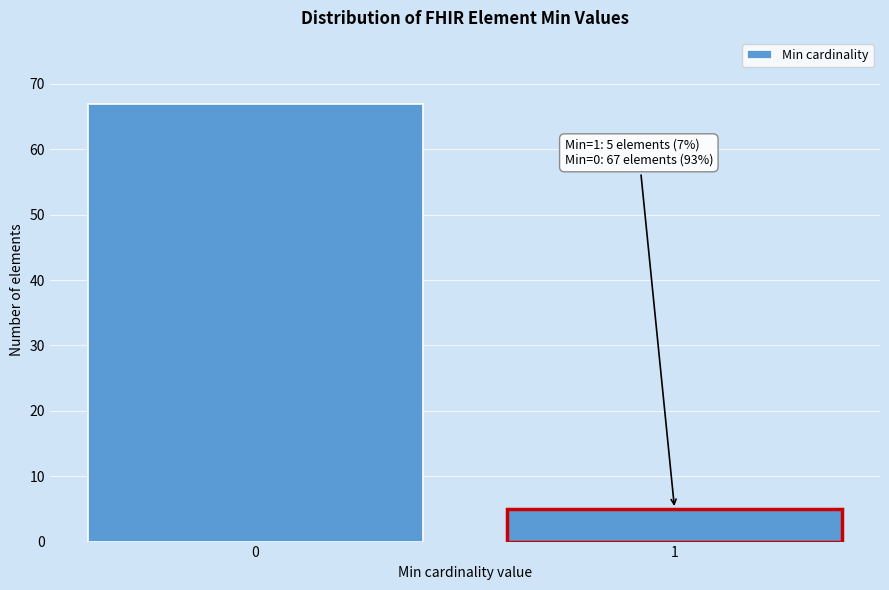

Reading left to right, extract all data points from this chart.

0=67	1=5